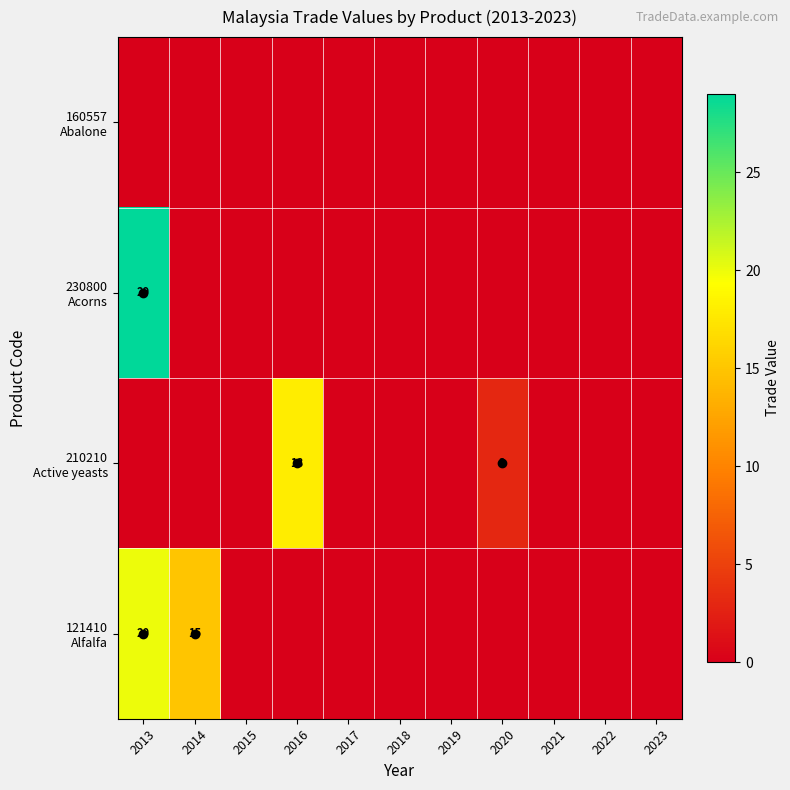

Is it true that 230800 Acorns equals 18 at 2018?

False